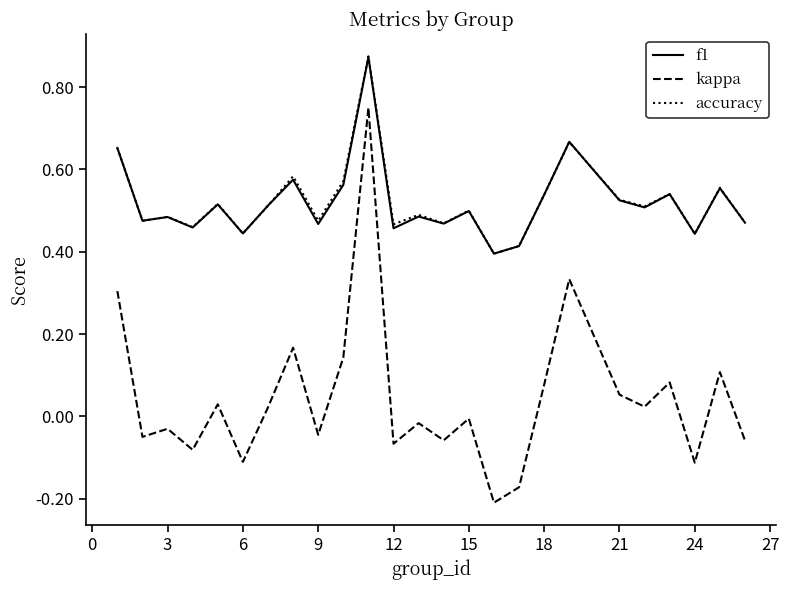

Which series has the widest spread of values?

kappa